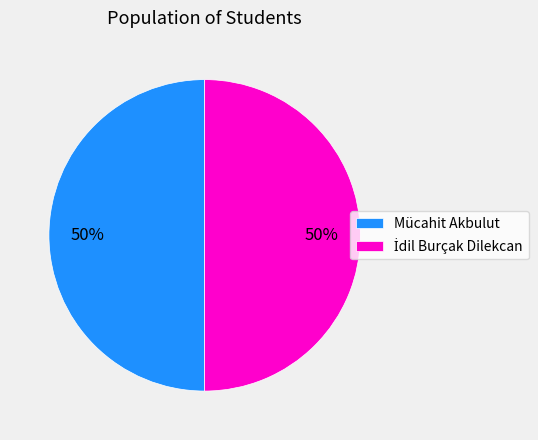

To the nearest percent, what is the average slice percentage?

50%